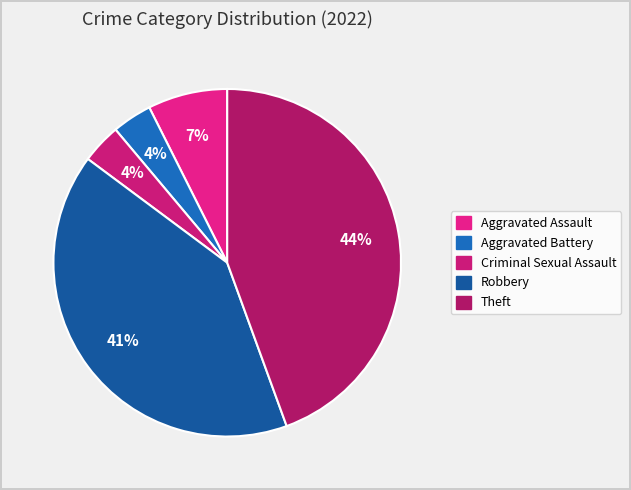

How many slices are in this pie chart?

5